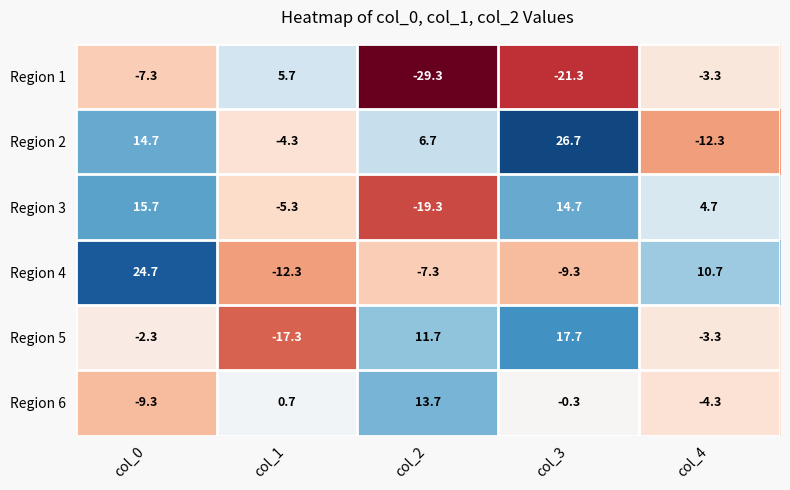

Rank the series by their maximum value, from highest to lowest.

Region 2, Region 4, Region 5, Region 3, Region 6, Region 1